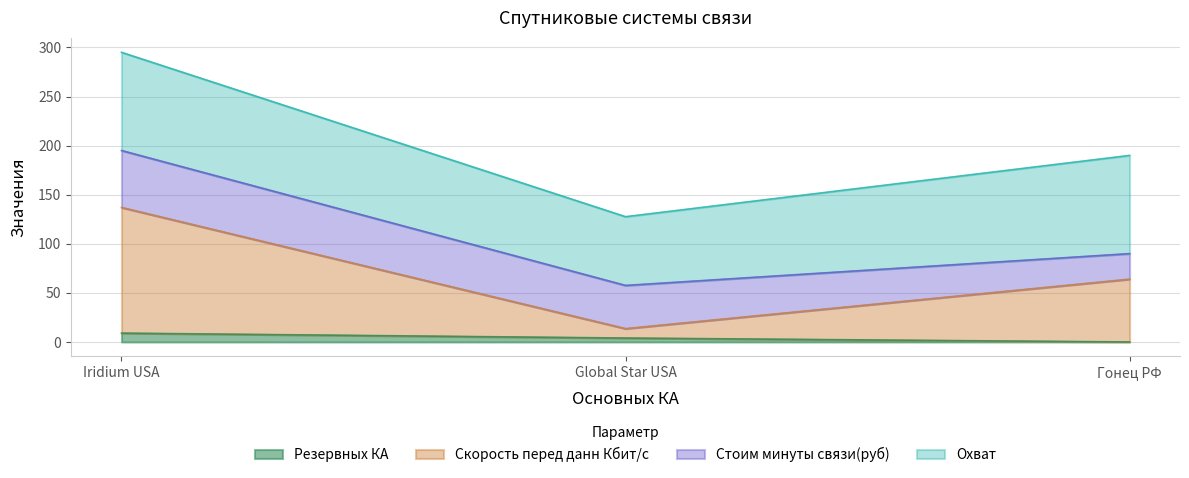

The value of Резервных КА at Iridium USA is 9.0. True or false?

True